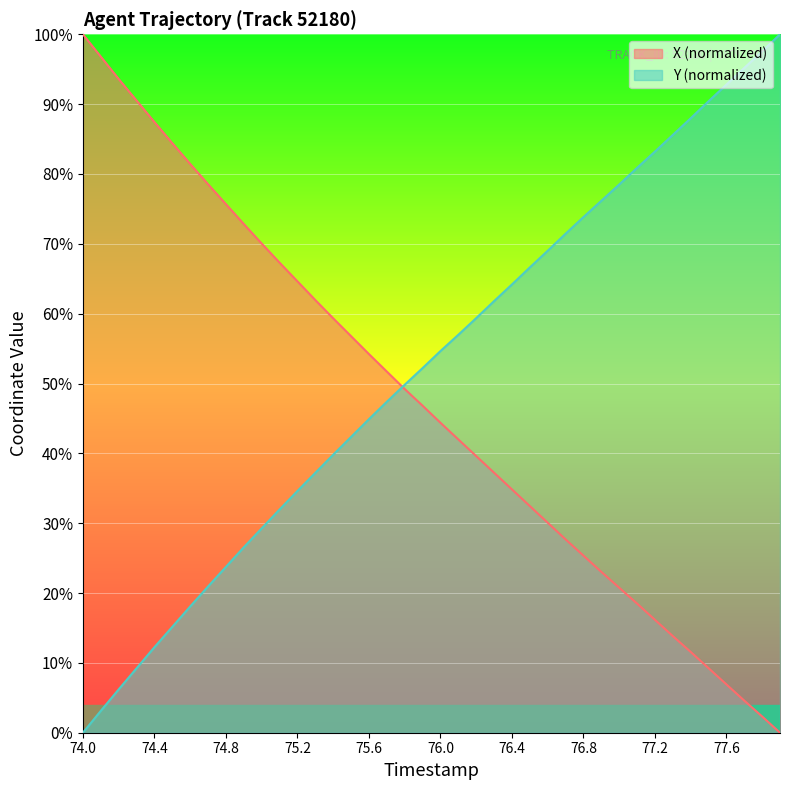

How many values in the Y series are below 54?

20